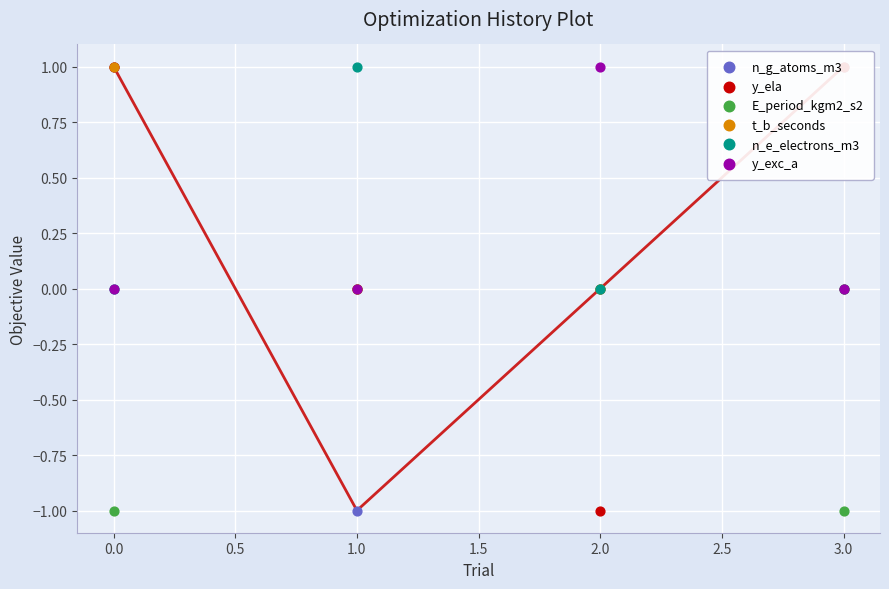

Which series contains the lowest Y value?

n_g_atoms_m3